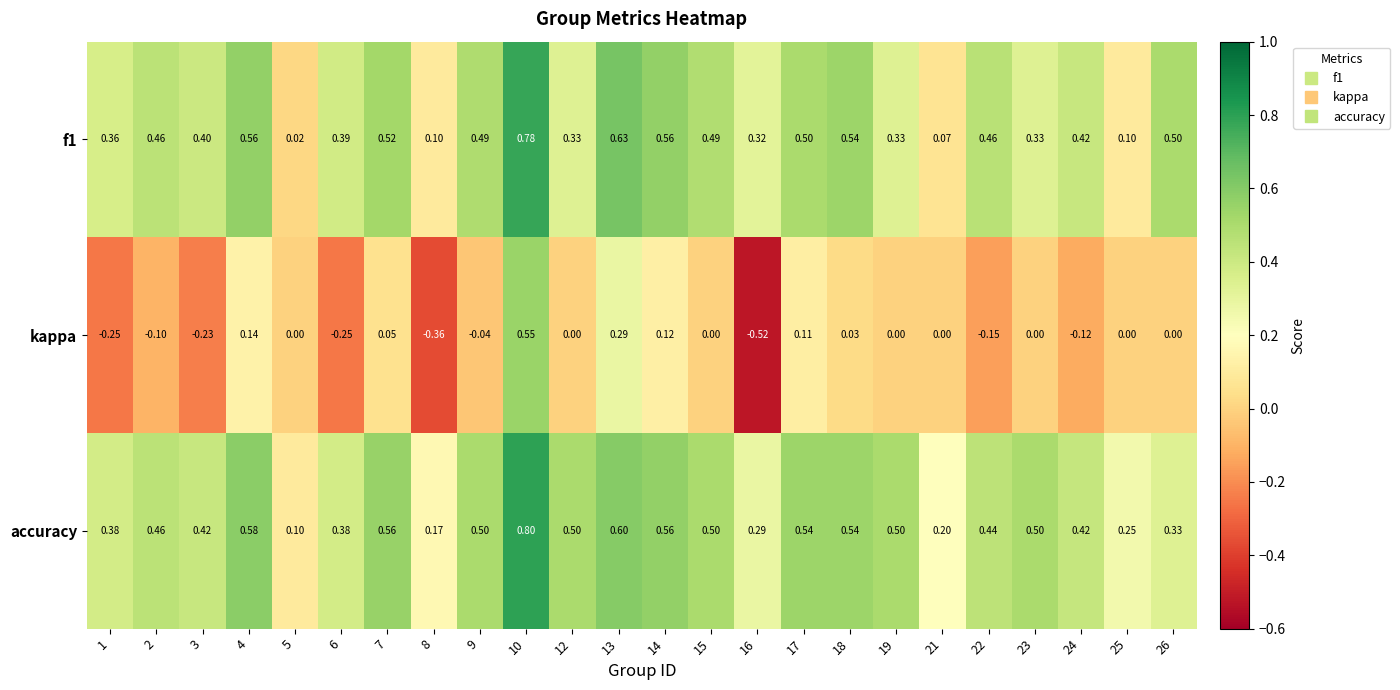

Which series has the widest spread of values?

kappa